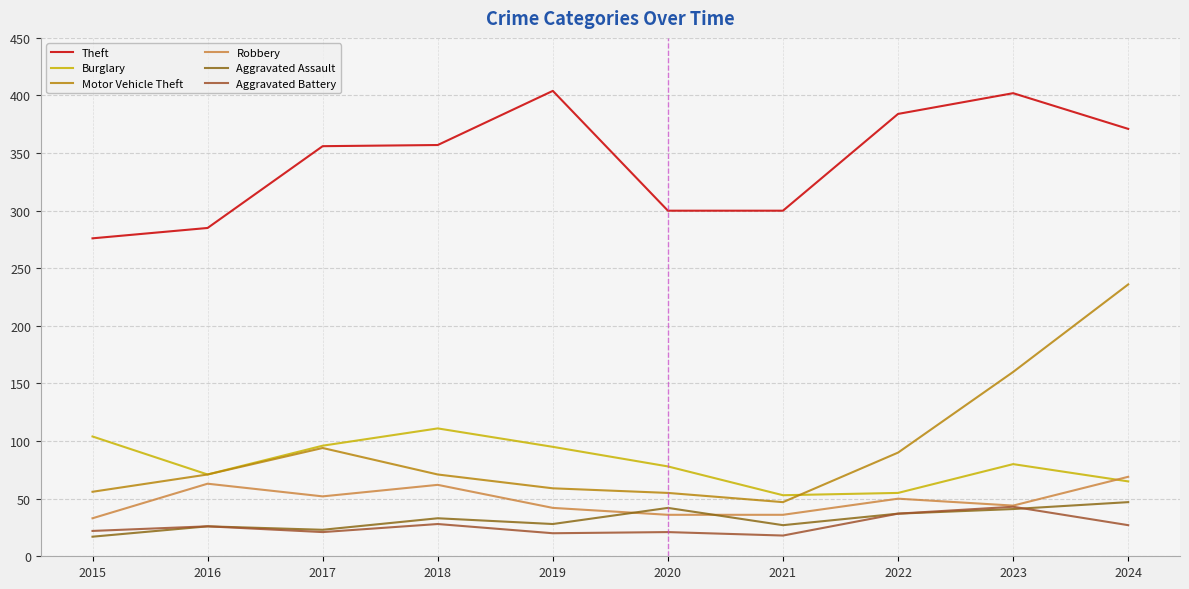

Is this an area chart (filled region under the line)?

No